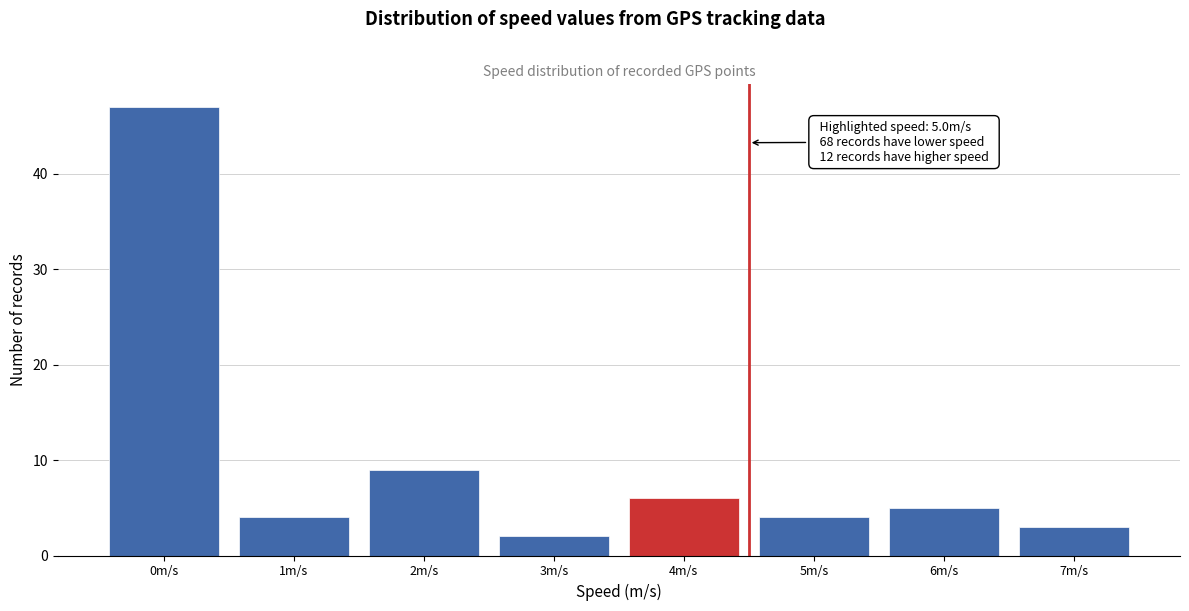

Reading left to right, transcribe all the data shown in this chart.

47	4	9	2	6	4	5	3